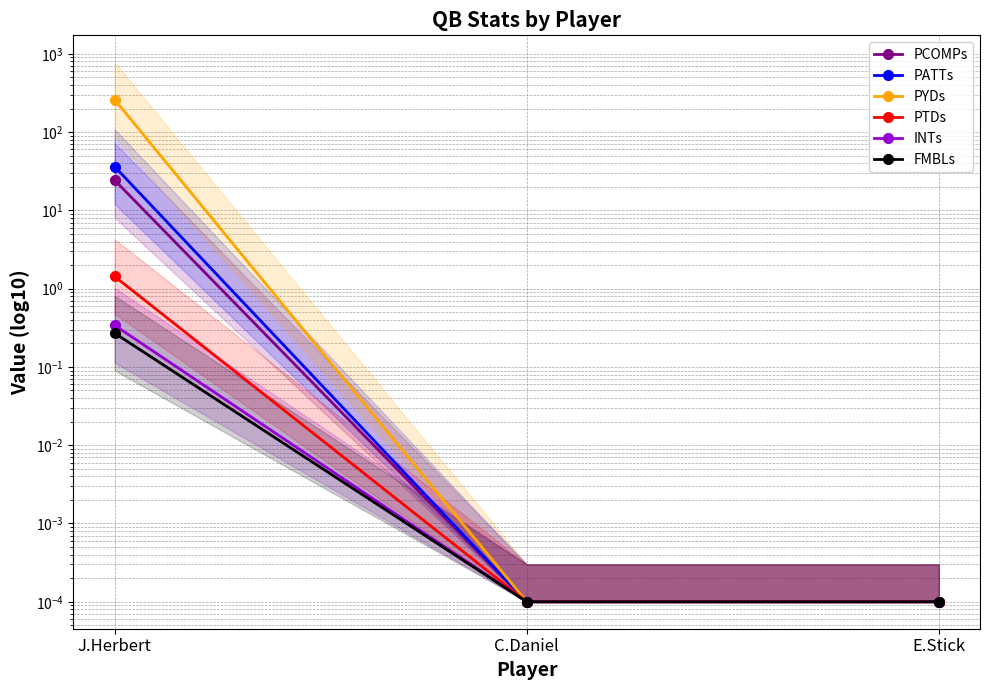

Rank the series at J.Herbert from highest to lowest value.

PYDs, PATTs, PCOMPs, PTDs, INTs, FMBLs